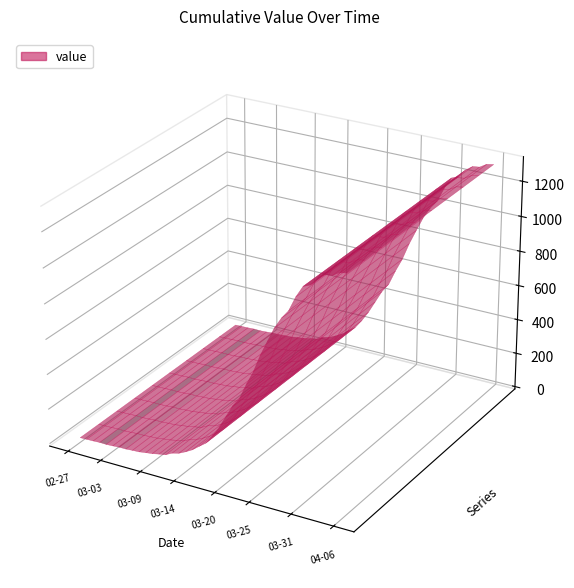

Reading left to right, transcribe all the data shown in this chart.

2020-02-27=13	2020-02-28=14	2020-02-29=15	2020-03-01=17	2020-03-02=16	2020-03-03=18	2020-03-04=21	2020-03-05=21	2020-03-06=24	2020-03-07=26	2020-03-08=32	2020-03-09=37	2020-03-10=45	2020-03-11=52	2020-03-12=72	2020-03-13=82	2020-03-14=101	2020-03-15=123	2020-03-16=153	2020-03-17=182	2020-03-18=233	2020-03-19=293	2020-03-20=364	2020-03-21=435	2020-03-22=487	2020-03-23=576	2020-03-24=655	2020-03-25=755	2020-03-26=841	2020-03-27=924	2020-03-28=988	2020-03-29=1037	2020-03-30=1121	2020-03-31=1186	2020-04-01=1203	2020-04-02=1248	2020-04-03=1276	2020-04-04=1281	2020-04-05=1305	2020-04-06=1312